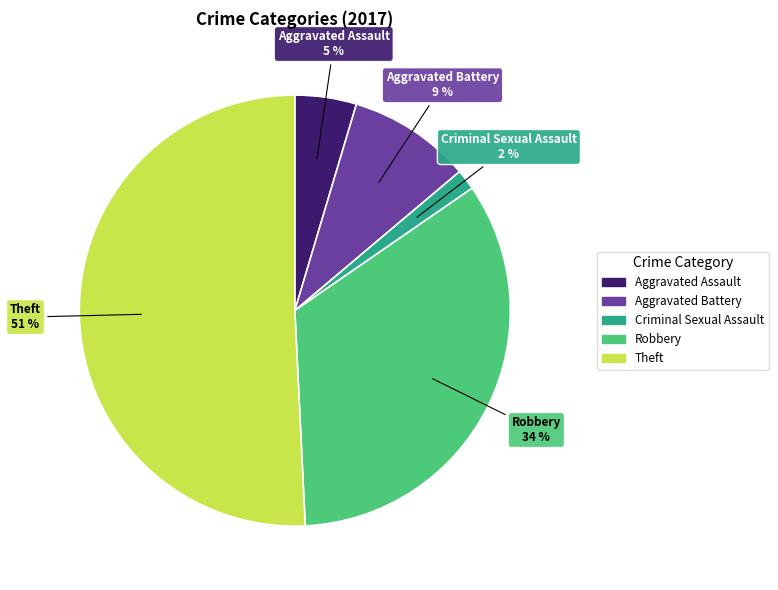

Is there any slice that represents more than half of the pie?

Yes